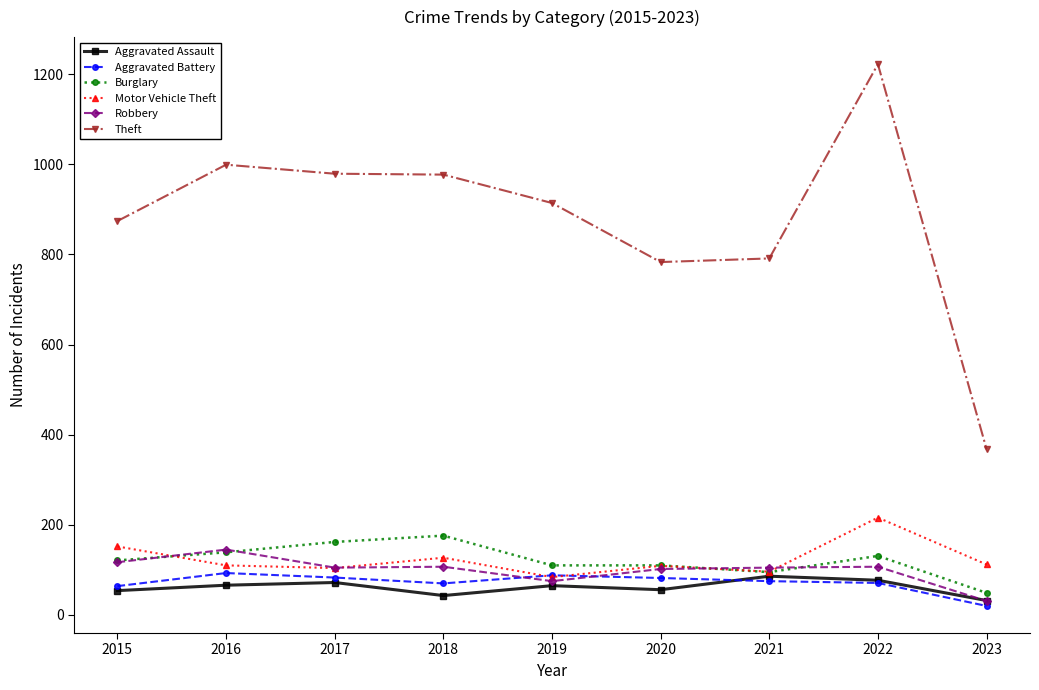

What is the smallest value displayed?

20